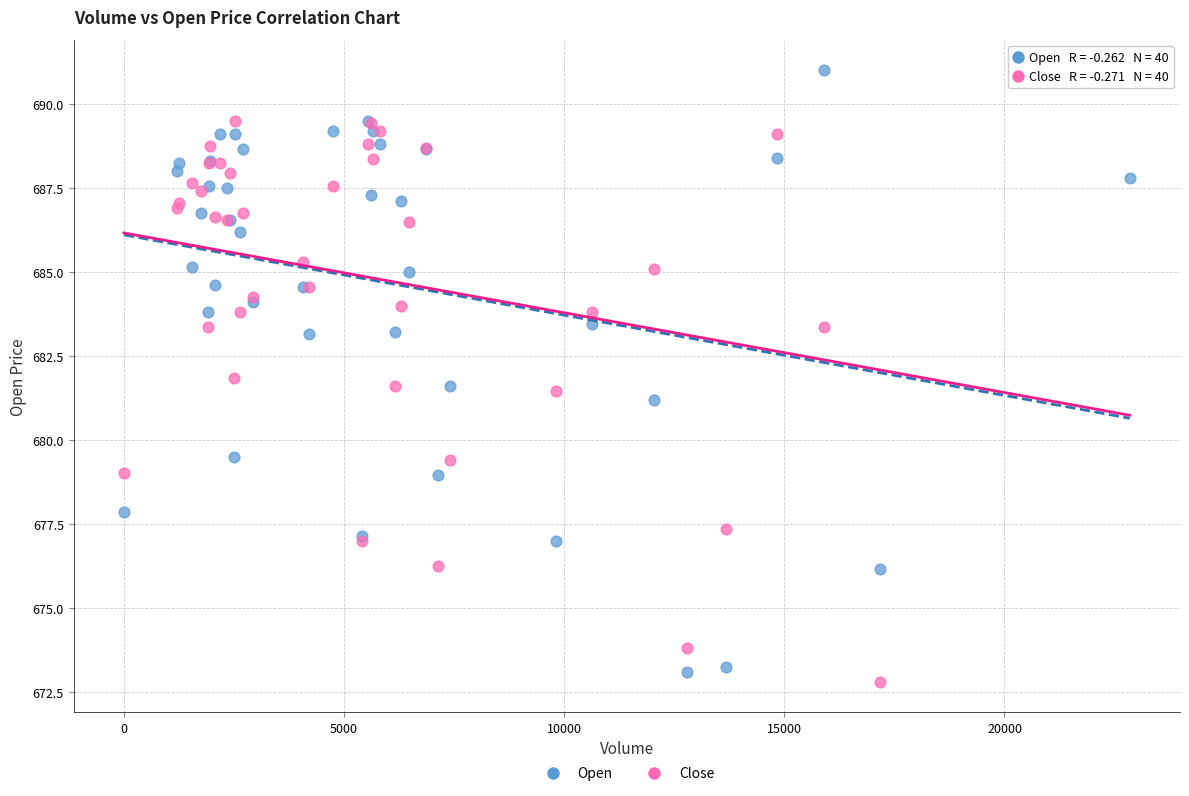

Which series reaches the minimum Y coordinate?

Close